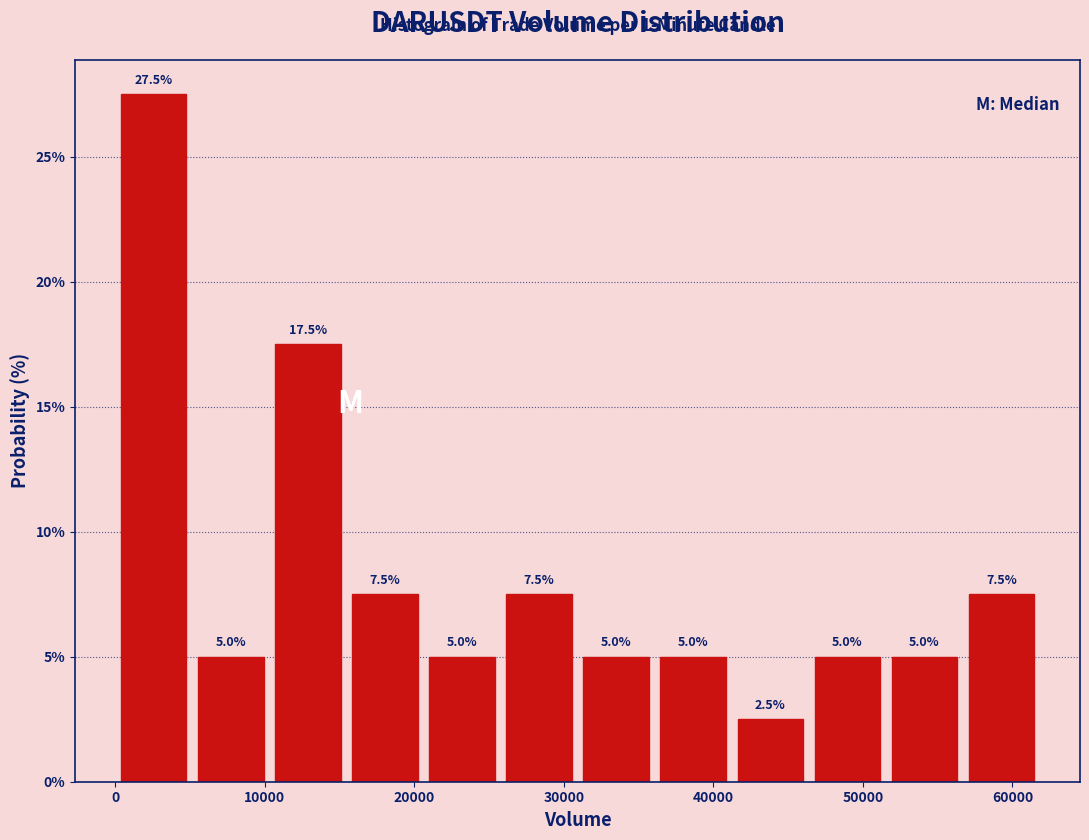

Reading left to right, list every bar in this chart as the range it spans on the x-axis followed by its height. The bar edges are not printed on the chart, so give them approximately, as read against the axis.

0 to 5000: 27.5
5000 to 10000: 5.0
10000 to 15000: 17.5
15000 to 21000: 7.5
21000 to 26000: 5.0
26000 to 31000: 7.5
31000 to 36000: 5.0
36000 to 41000: 5.0
41000 to 46000: 2.5
46000 to 52000: 5.0
52000 to 57000: 5.0
57000 to 62000: 7.5